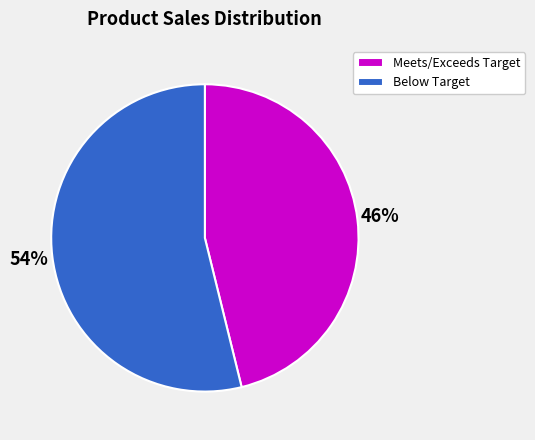

To the nearest percent, what is the average slice percentage?

50%